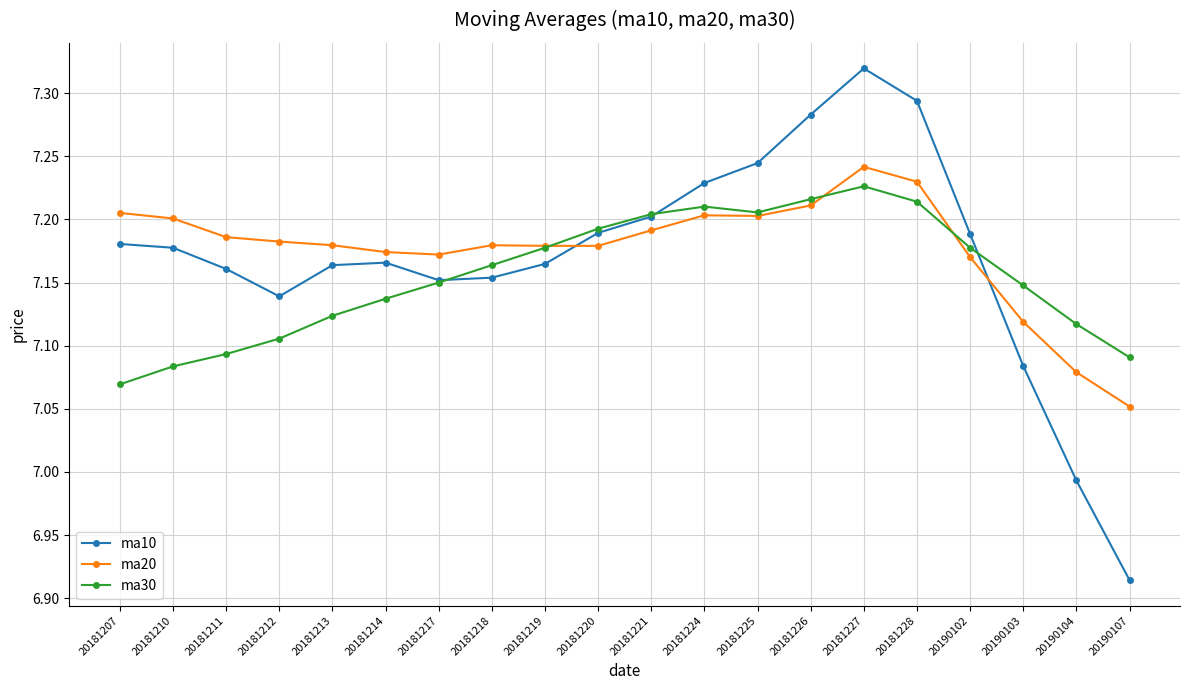

How many categories are shown in the chart?

20